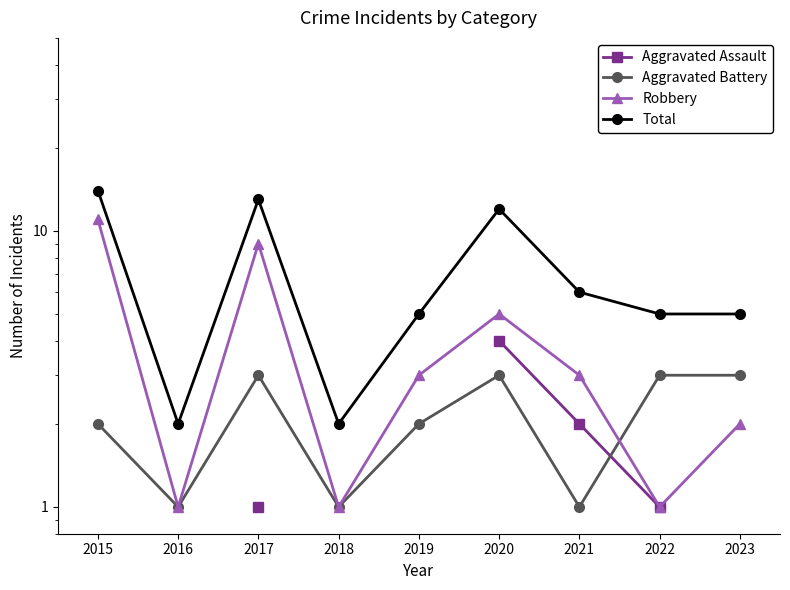

Which series has the largest range (max minus min)?

Total